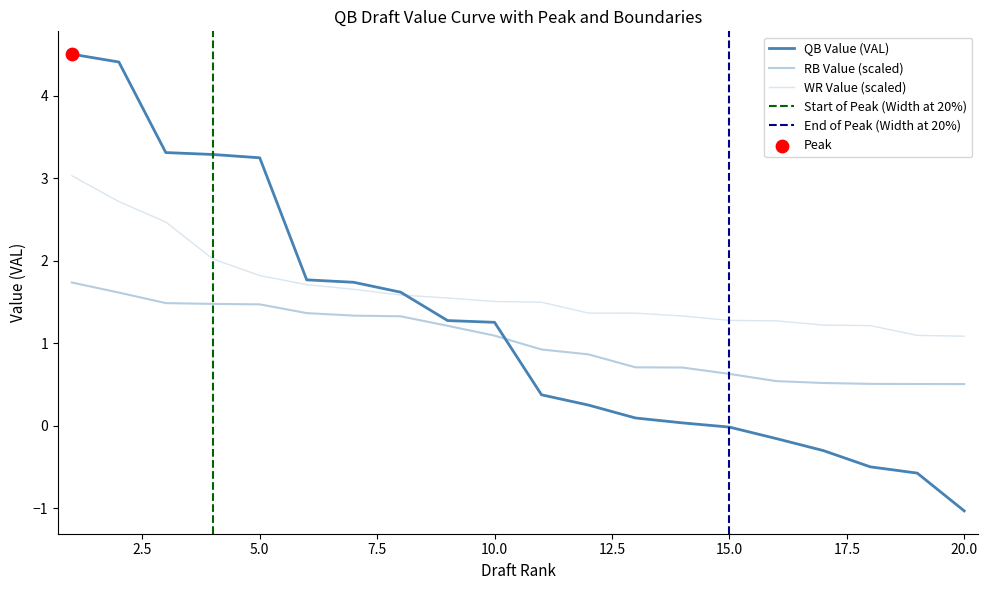

Is the value of QB_VAL at 1 greater than the value of WR_VAL at 4?

Yes